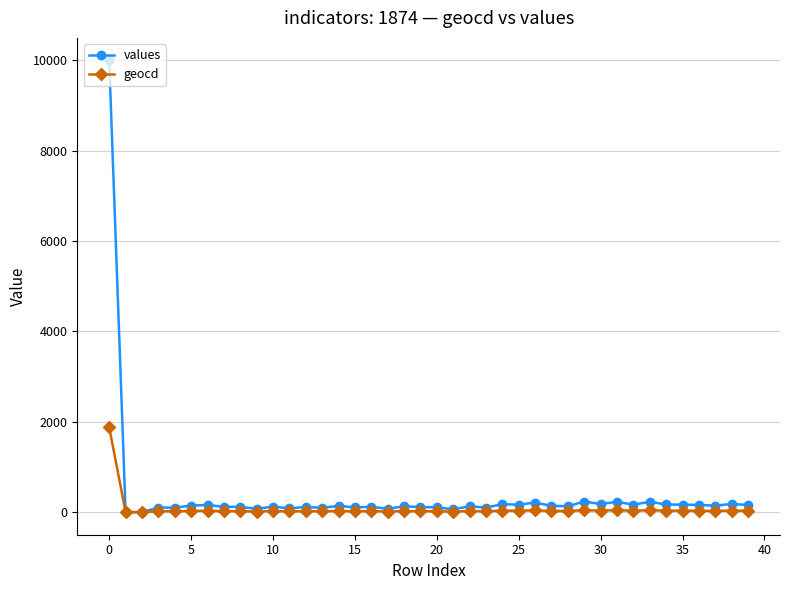

What is the maximum value for geocd?

1874